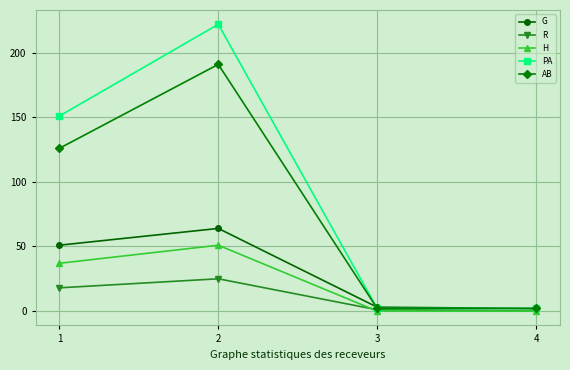

True or false: G and R intersect in this chart.

False